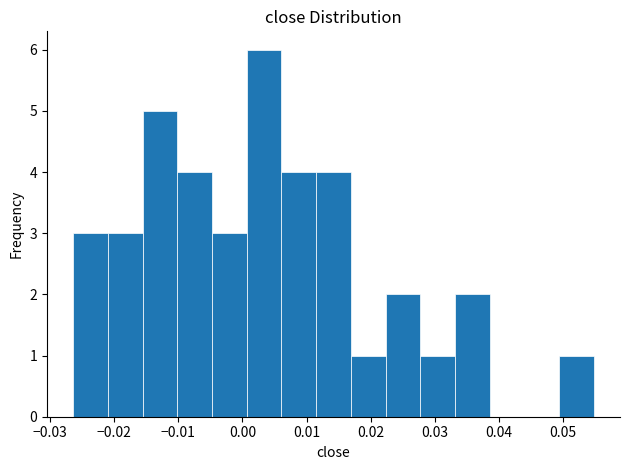

Reading left to right, transcribe this chart: for each bar, give the range it covers on the x-axis and its height. Neither the bar edges nor the heights are printed on the chart, so give them approximately, as read against the axes.

-0.026 to -0.021: 3
-0.021 to -0.016: 3
-0.016 to -0.010: 5
-0.010 to -0.005: 4
-0.005 to 0.001: 3
0.001 to 0.006: 6
0.006 to 0.012: 4
0.012 to 0.017: 4
0.017 to 0.022: 1
0.022 to 0.028: 2
0.028 to 0.033: 1
0.033 to 0.039: 2
0.039 to 0.044: 0
0.044 to 0.049: 0
0.049 to 0.055: 1